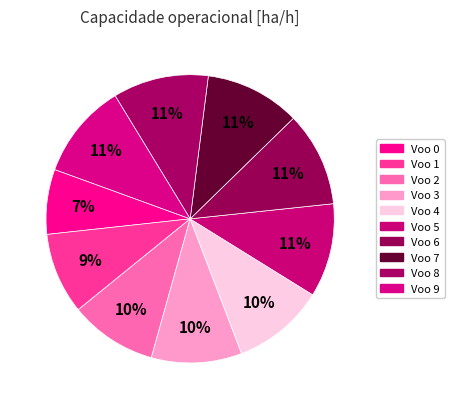

What is the largest slice in the pie chart?

8